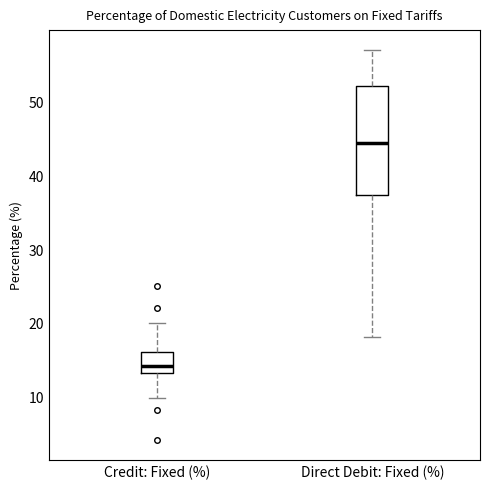

Comparing the boxes themselves (not the whiskers), which one is the tallest?

Direct Debit: Fixed (%)